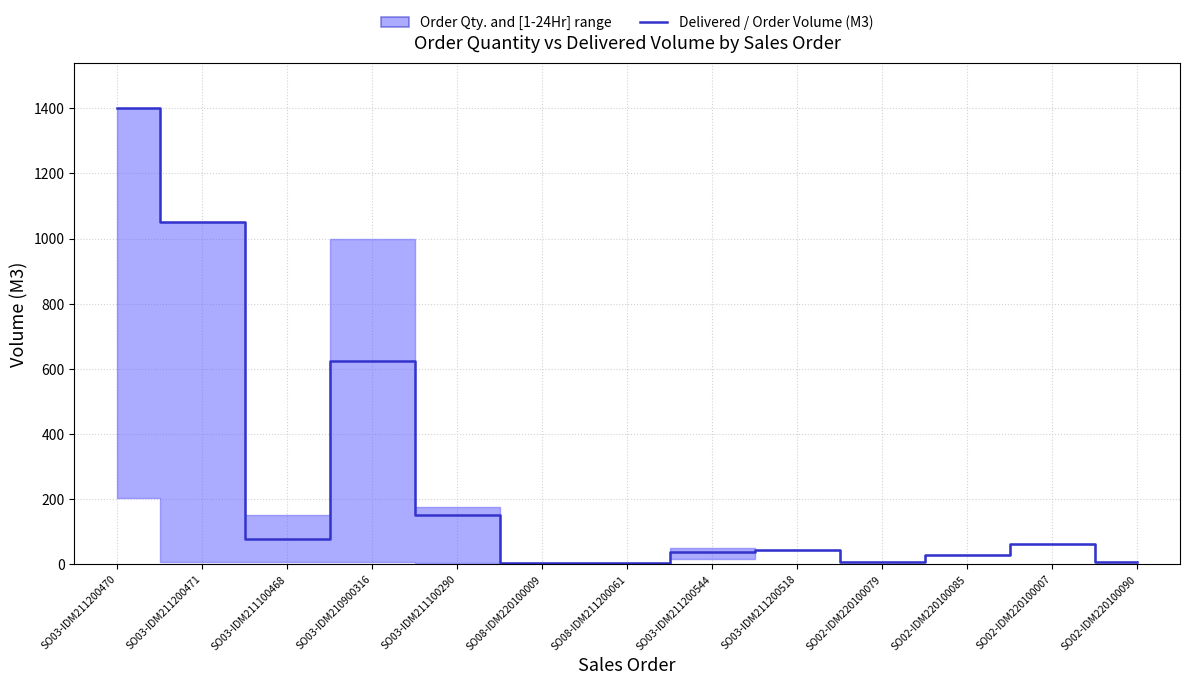

List the labels in order of value, smallest first.

SO08-IDM220100009, SO08-IDM211200061, SO02-IDM220100079, SO02-IDM220100090, SO02-IDM220100085, SO03-IDM211200544, SO03-IDM211200518, SO02-IDM220100007, SO03-IDM211100468, SO03-IDM211100290, SO03-IDM210900316, SO03-IDM211200471, SO03-IDM211200470